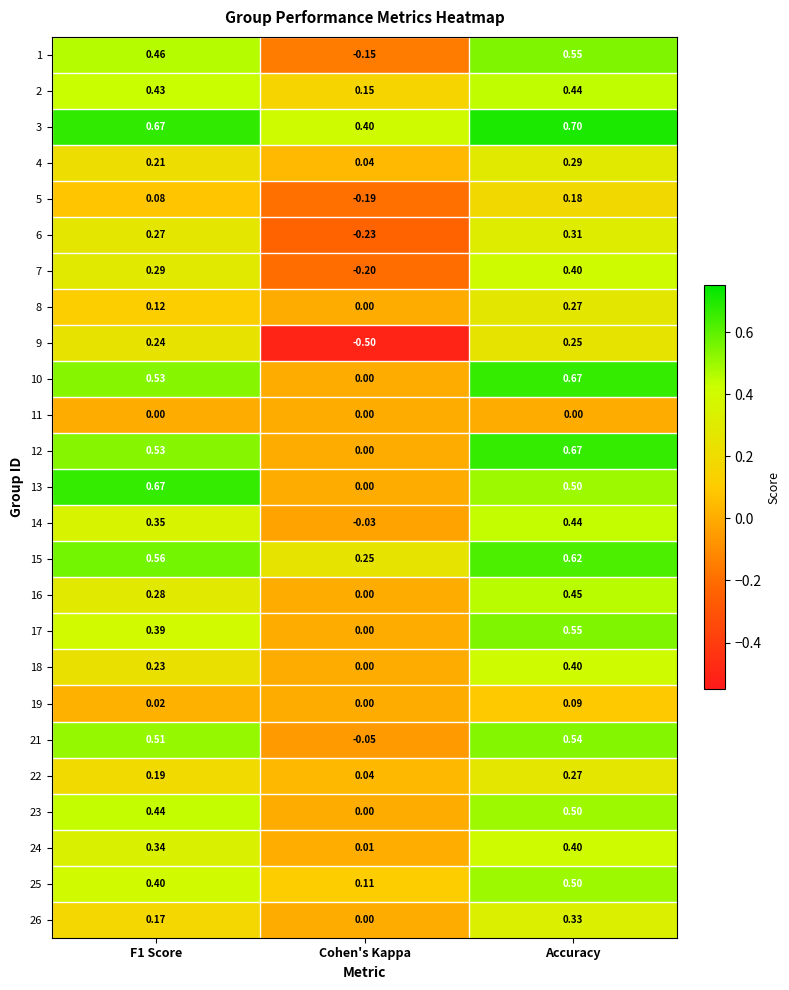

Where is 21 nearest to the value 0?

Cohen's Kappa